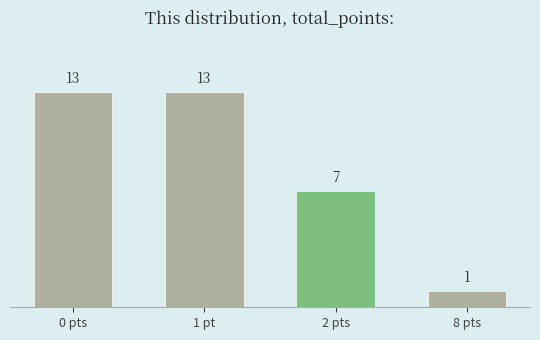

How many distinct data groups are displayed?

1